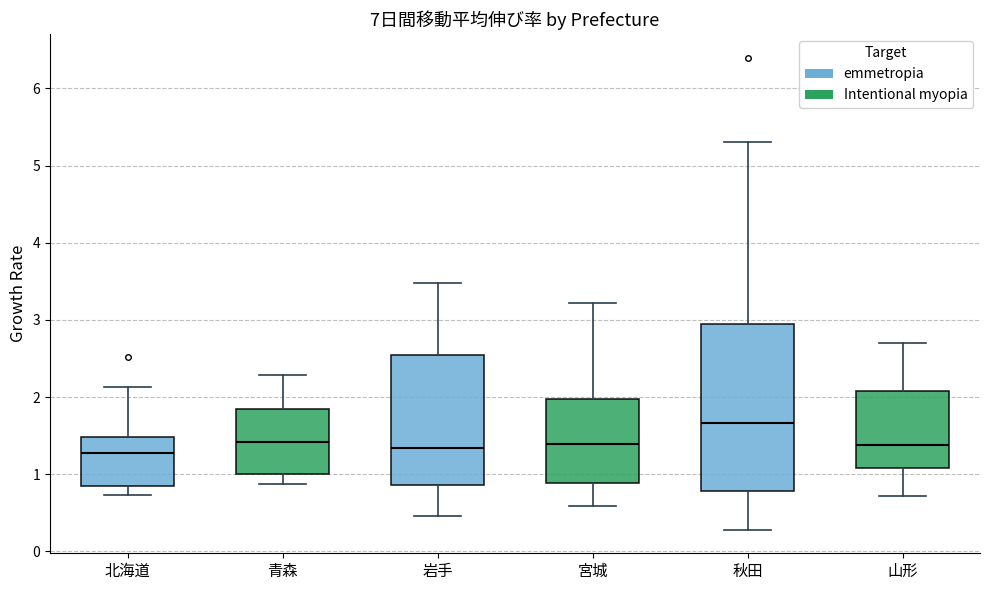

Where does the lower whisker of the box for 岩手 end on the y-axis? The values are not printed on the chart, so give them approximately, as read against the axis.

0.5